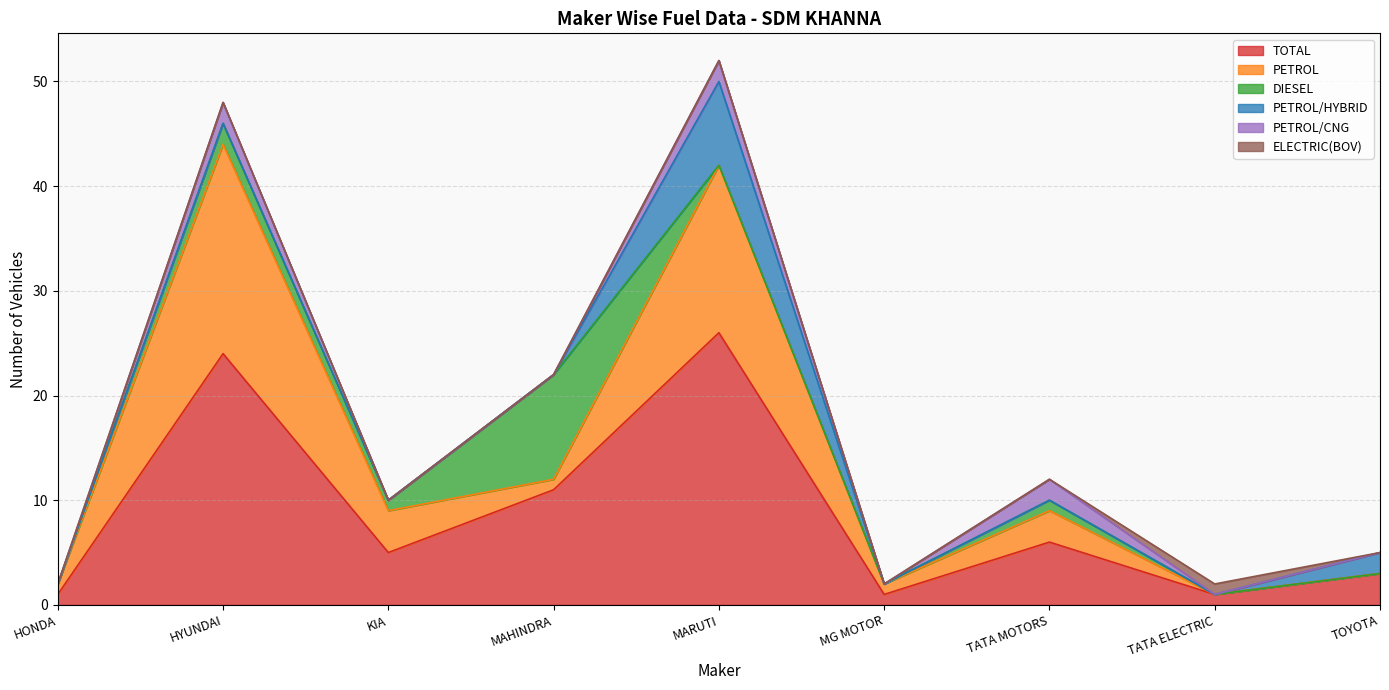

What position from the right is TOYOTA?

1